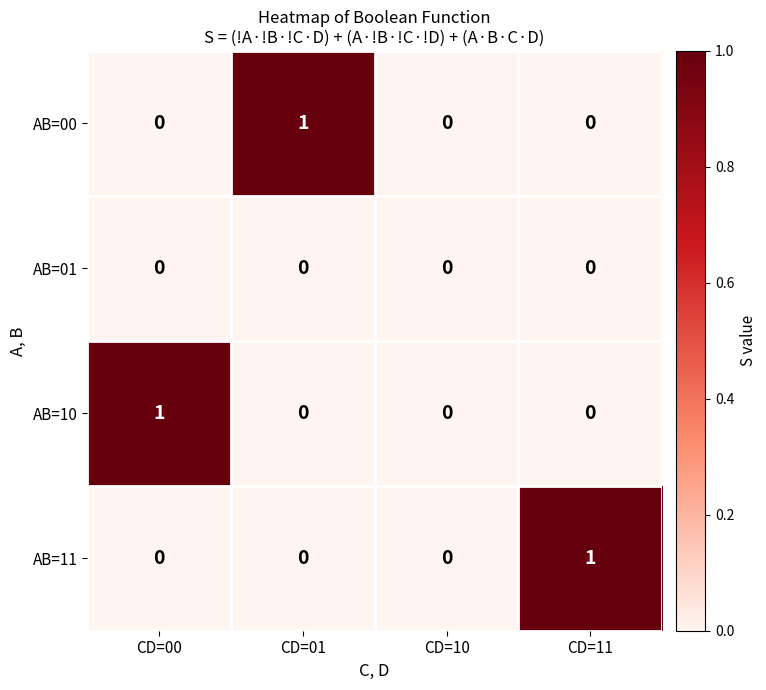

Reading right to left, extract all data points from this chart.

AB=00: 0	0	1	0
AB=01: 0	0	0	0
AB=10: 0	0	0	1
AB=11: 1	0	0	0